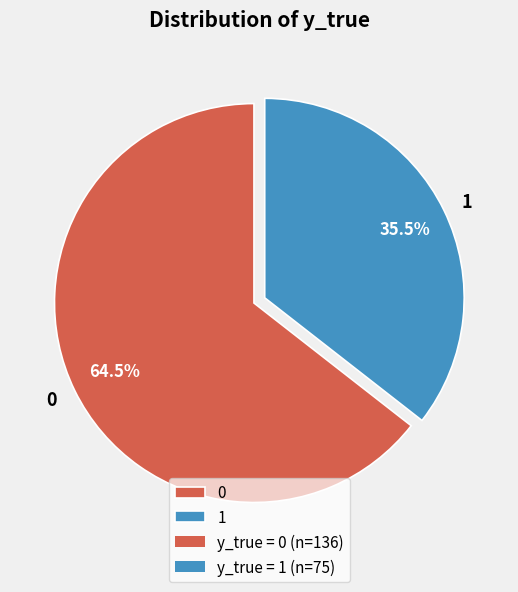

How much of the chart is everything except 1?

64.5%